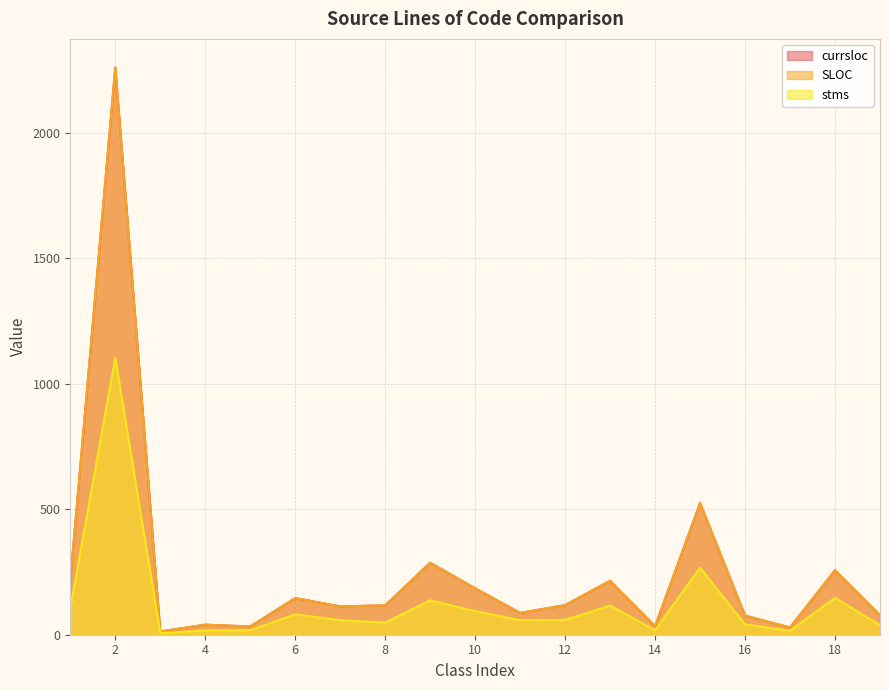

Which category has the lowest value across all series?

3